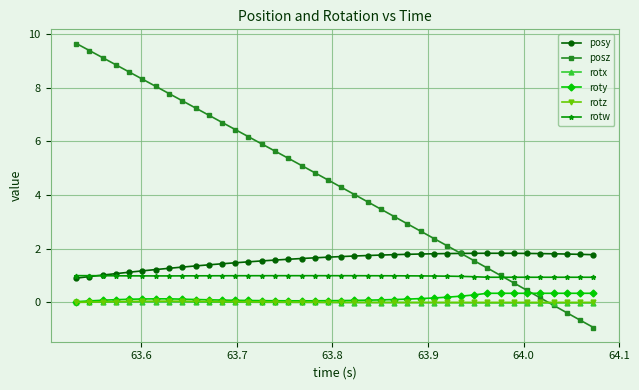

Which series has the widest spread of values?

posz